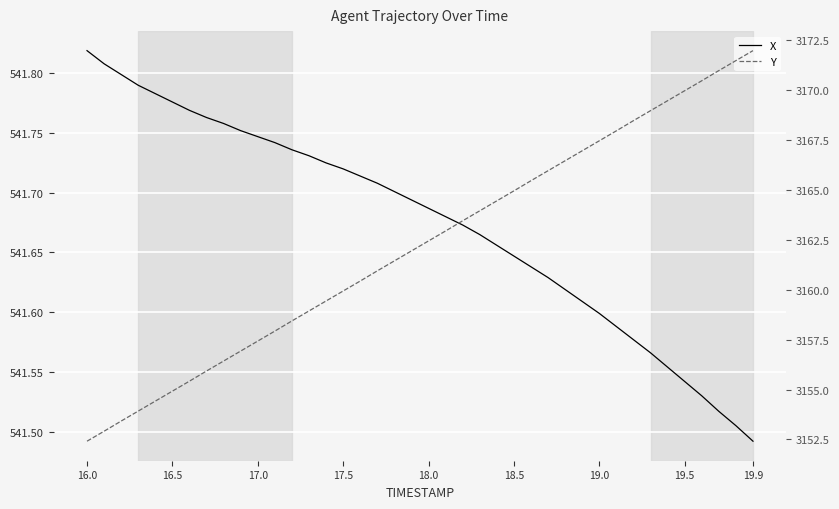

Which series has the largest range (max minus min)?

Y